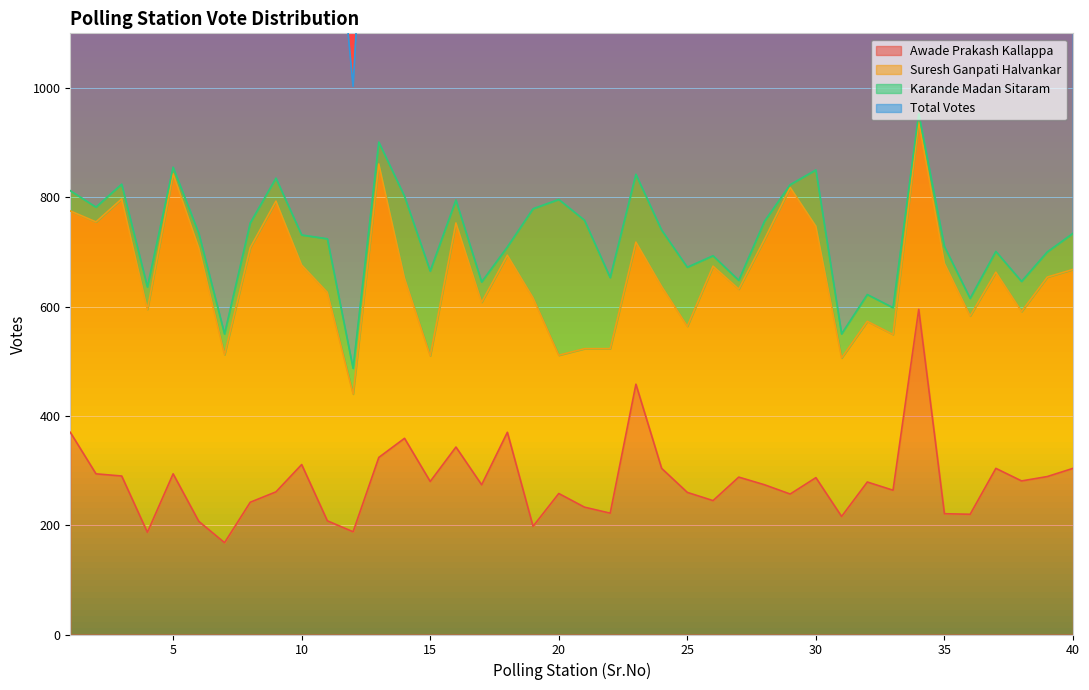

True or false: Awade Prakash Kallappa has a value of 740 at 23.

False